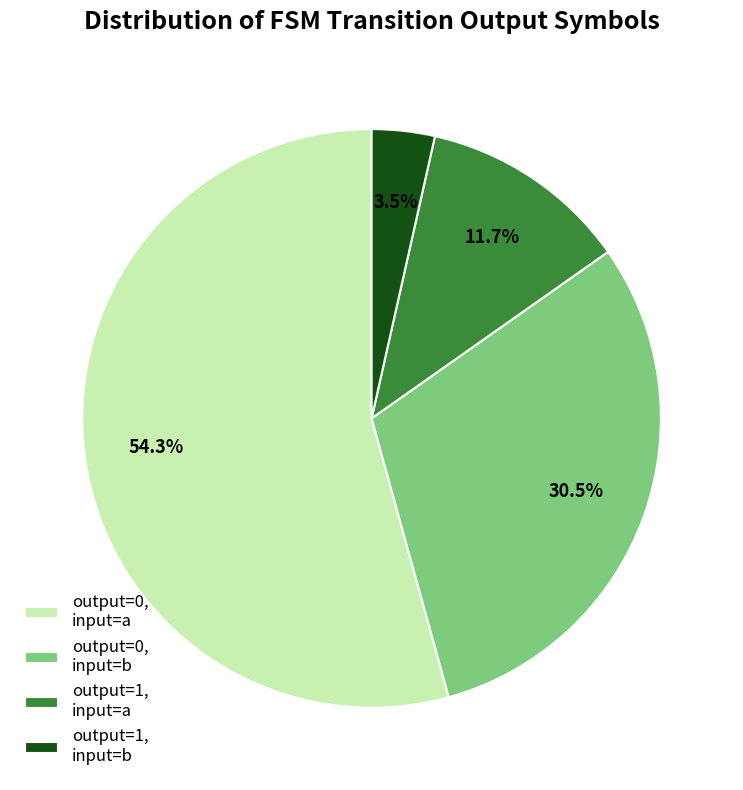

How many slices are in this pie chart?

4